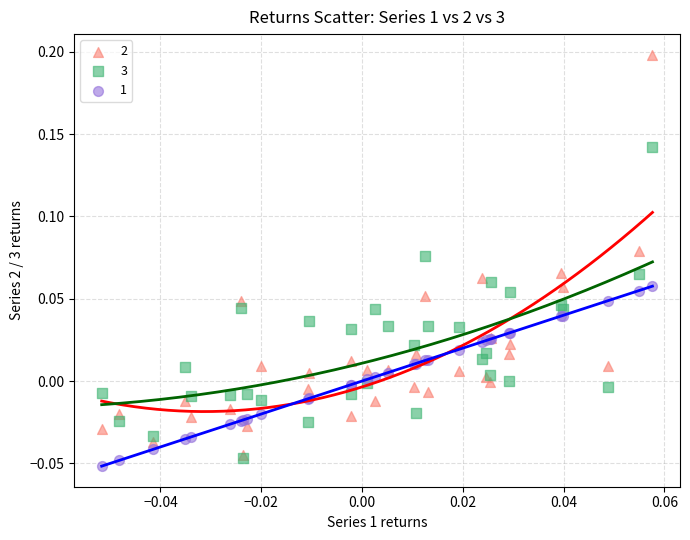

Which series reaches the minimum Y coordinate?

1